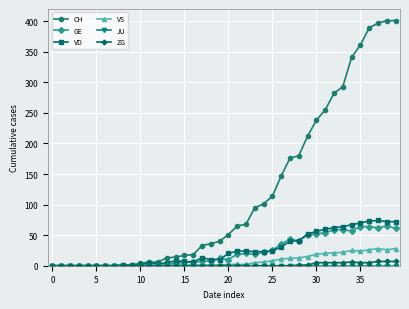

Which series has the largest total across all categories?

CH